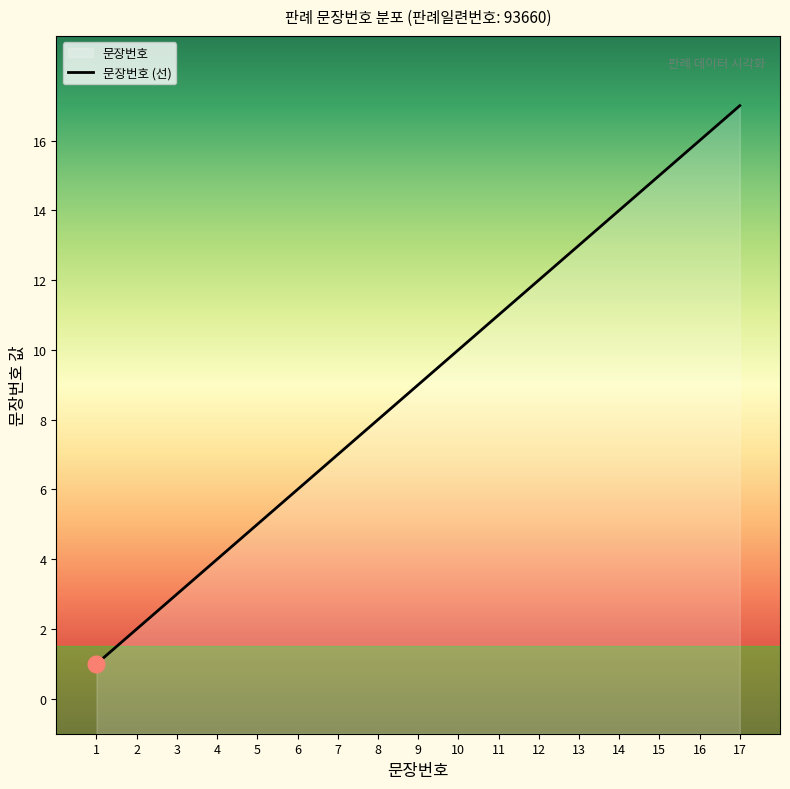

What is the sum of all values?

153